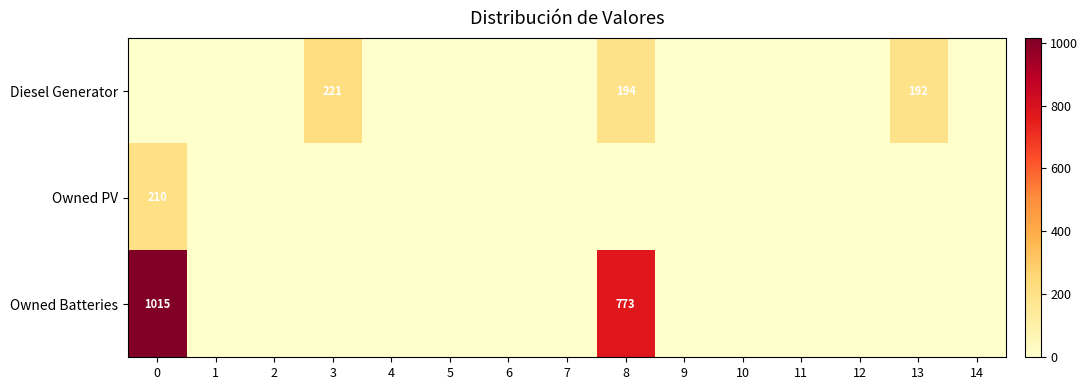

Is it true that Diesel Generator equals 288 at 3?

False